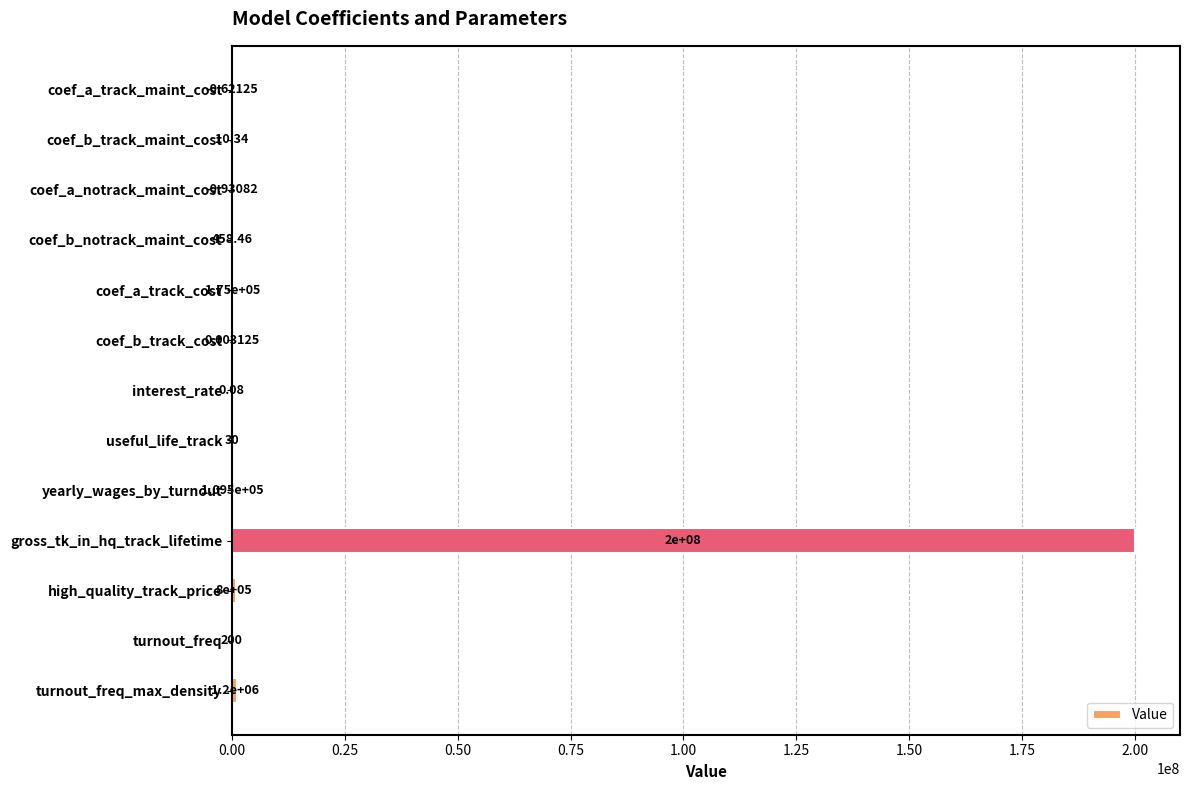

What is the sum of all values?

202285197.3